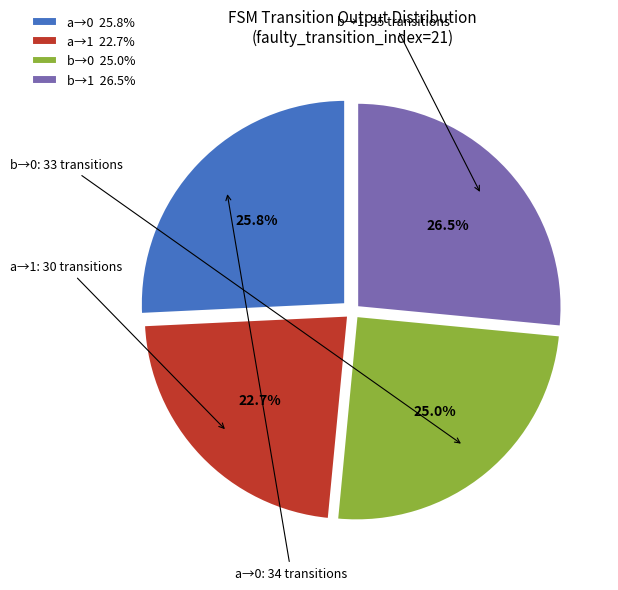

Is a→0 25.8% the majority of the pie?

No